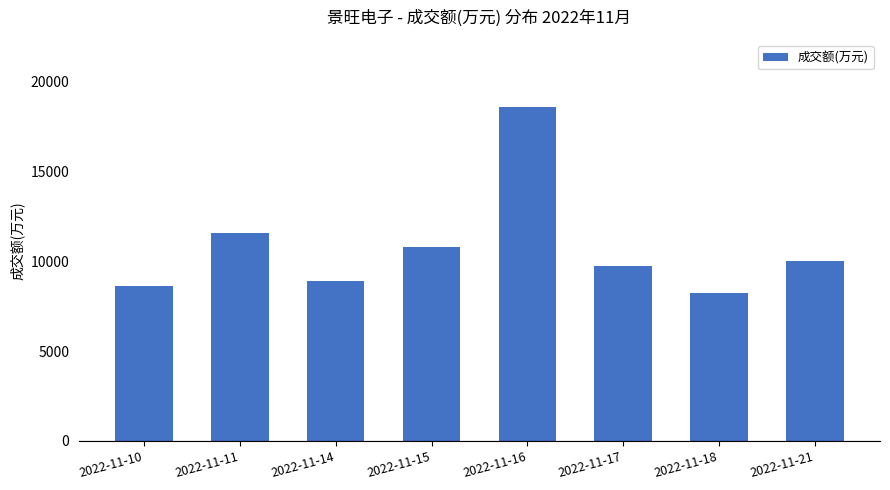

Approximately how many times larger is the value at 2022-11-17 compared to 2022-11-11?

0.8